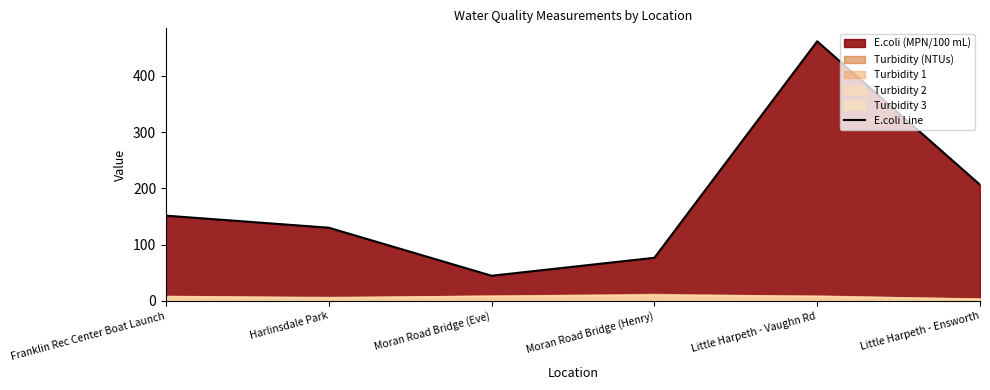

What is the label of the 3rd point from the right?

Moran Road Bridge (Henry)